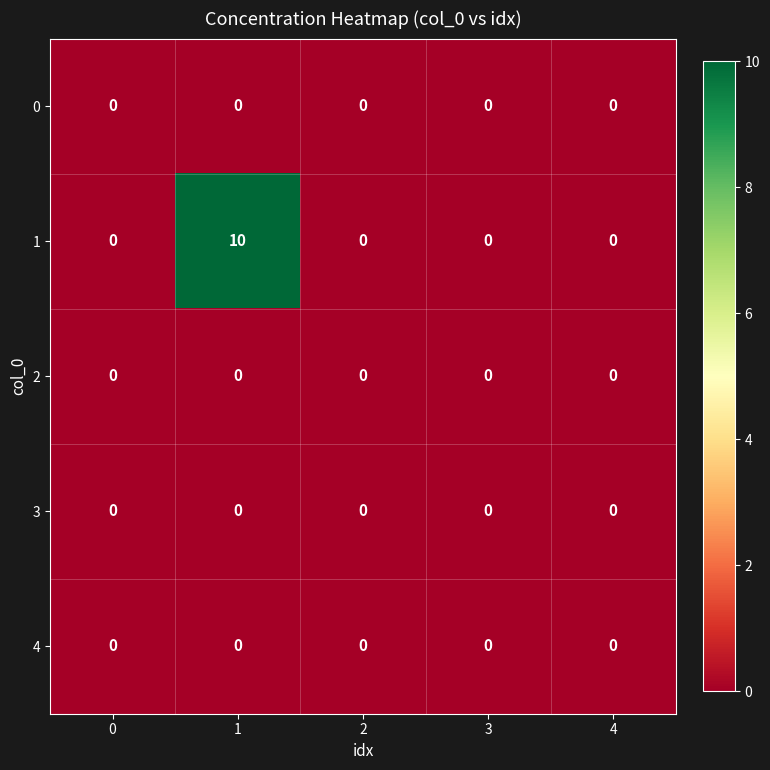

What is the maximum value shown in the chart?

10